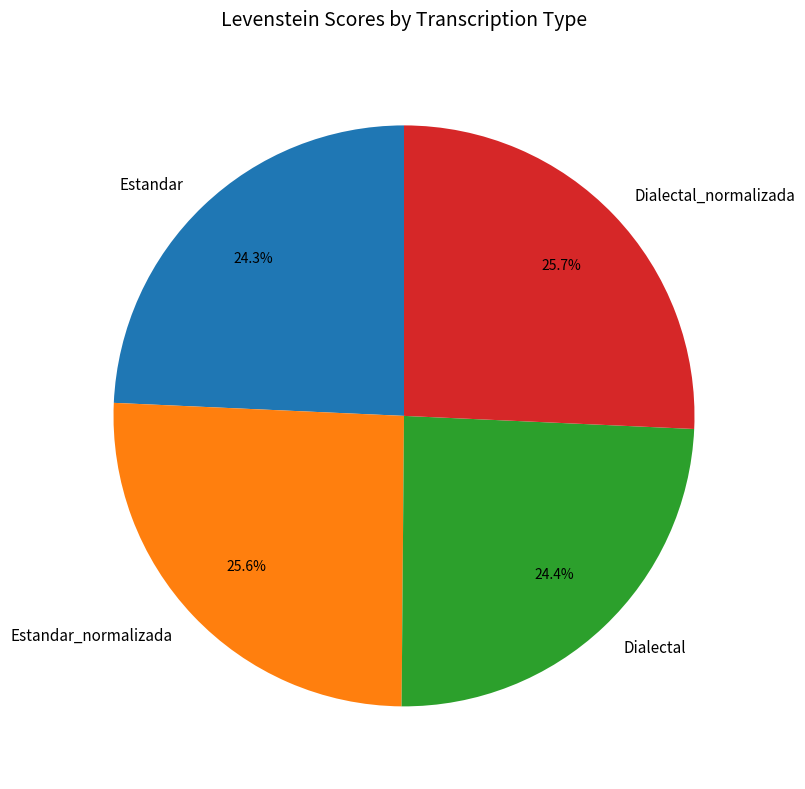

What is the ratio of the value at Estandar to the value at Estandar_normalizada?

0.9